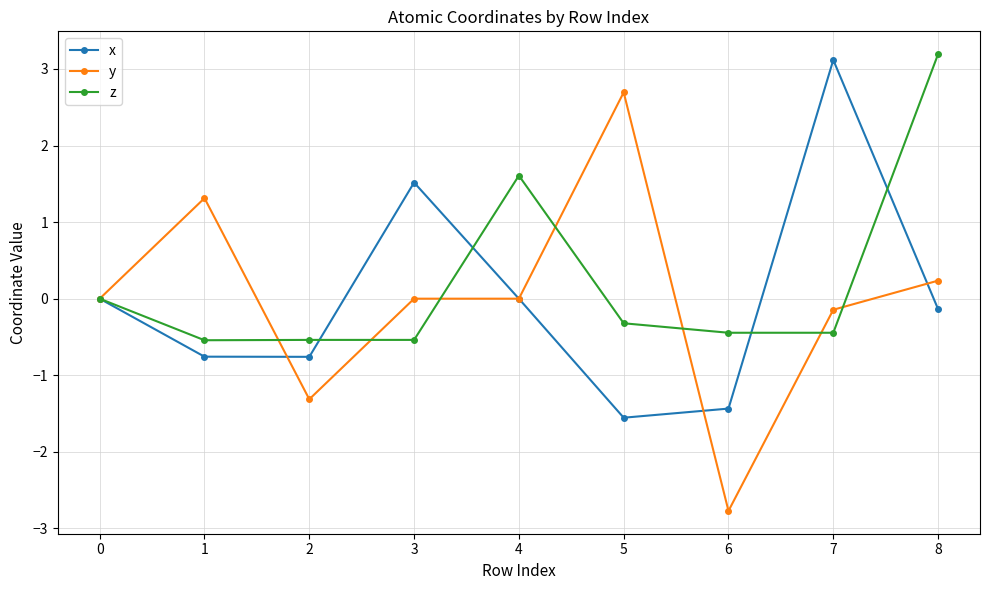

Does the chart display data point markers on the line(s)?

Yes